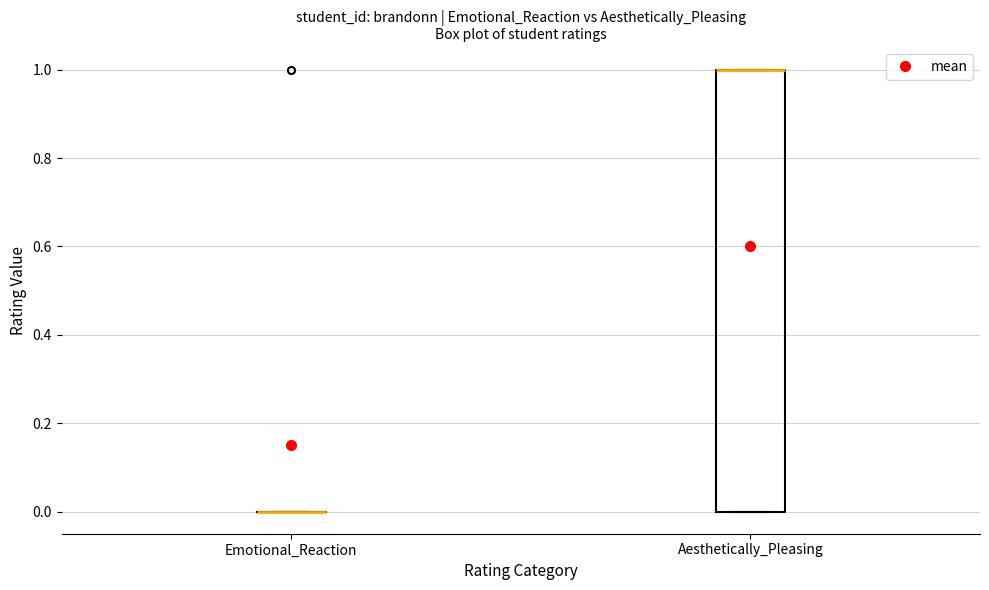

Where is the lower edge of the box for Aesthetically_Pleasing on the y-axis? The values are not printed on the chart, so give them approximately, as read against the axis.

0